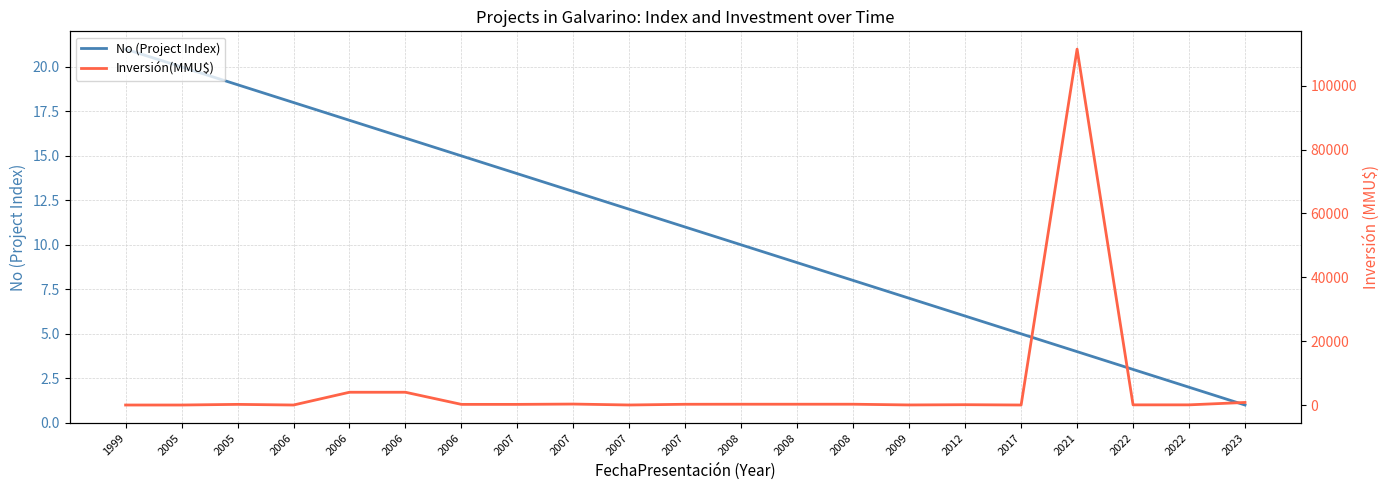

True or false: No (Project Index) has a value of 15 at 2006.

True